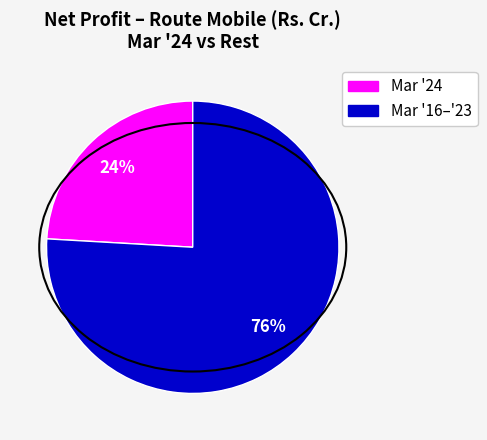

Is there any slice that represents more than half of the pie?

Yes